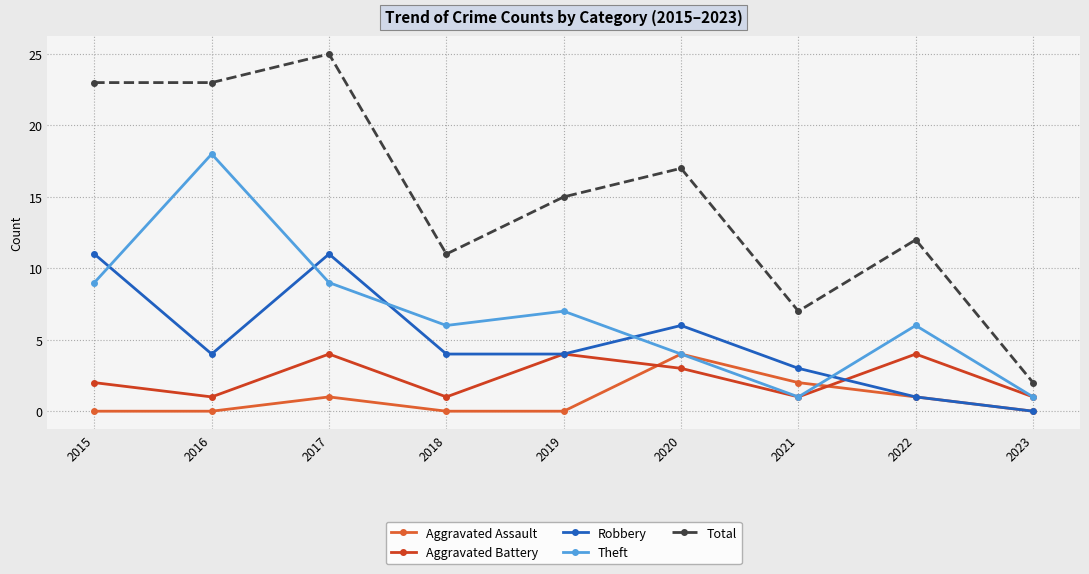

At which category does Total reach its first local peak?

2017